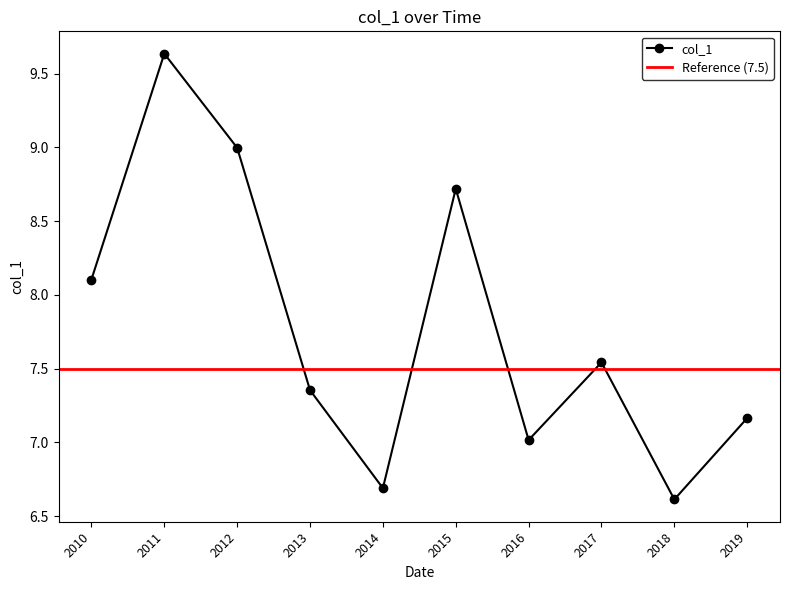

Where is col_1 nearest to the value 8?

2010